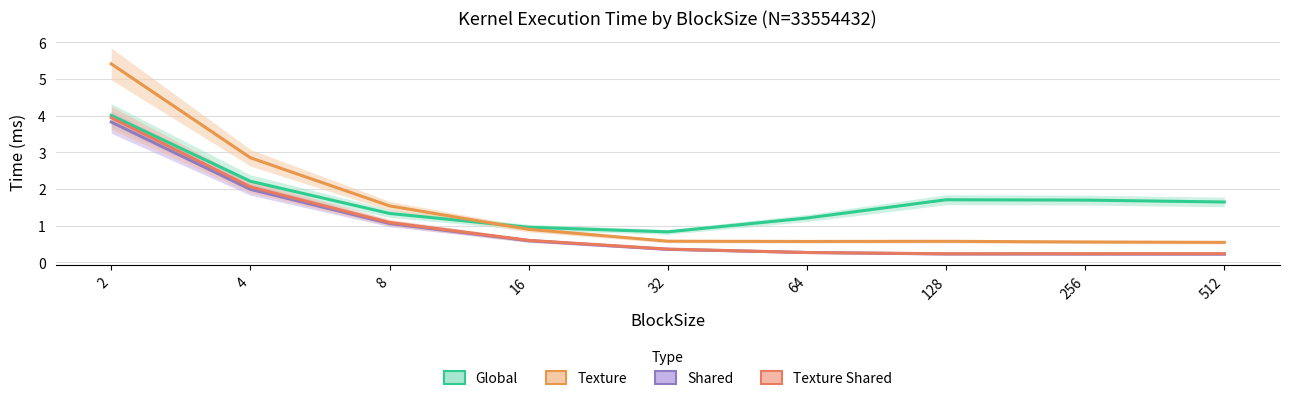

What is the minimum value for Shared?

0.2